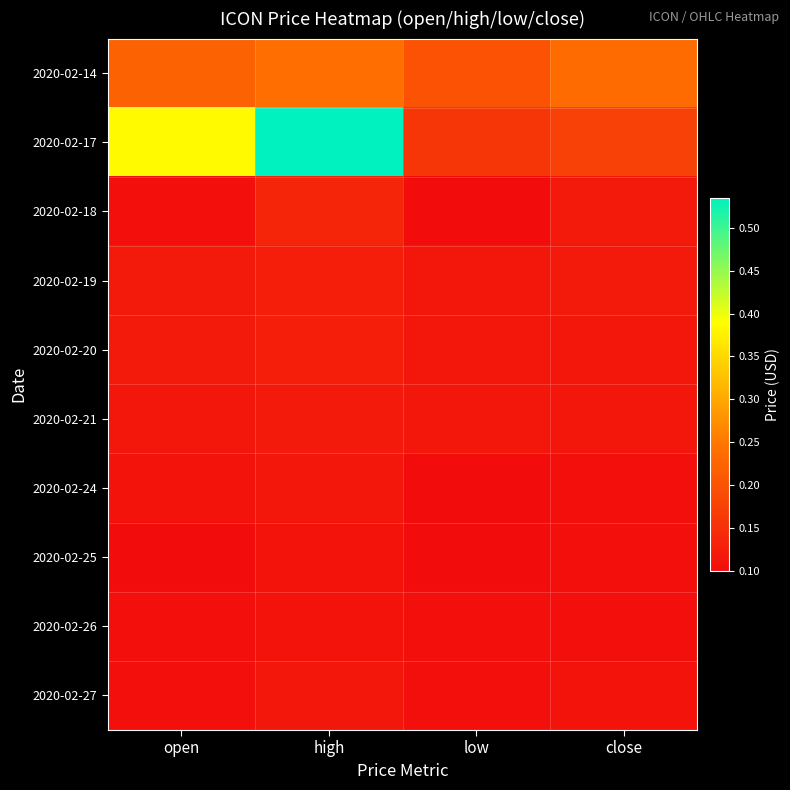

Which category has the lowest value across all series?

low